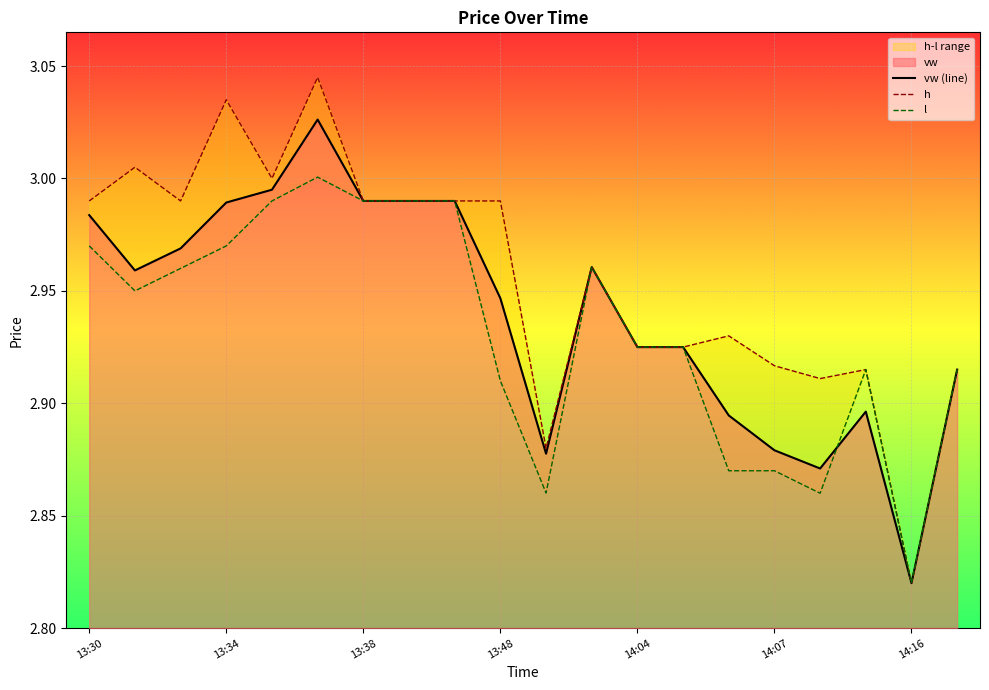

What is the difference between the highest and lowest values at 16?

0.1